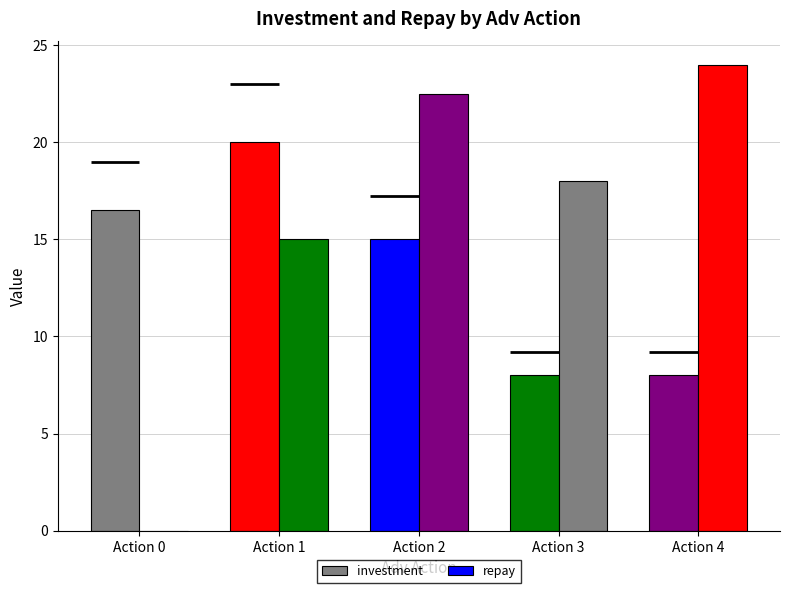

What is the difference between the maximum and minimum values in the investment series?

12.0